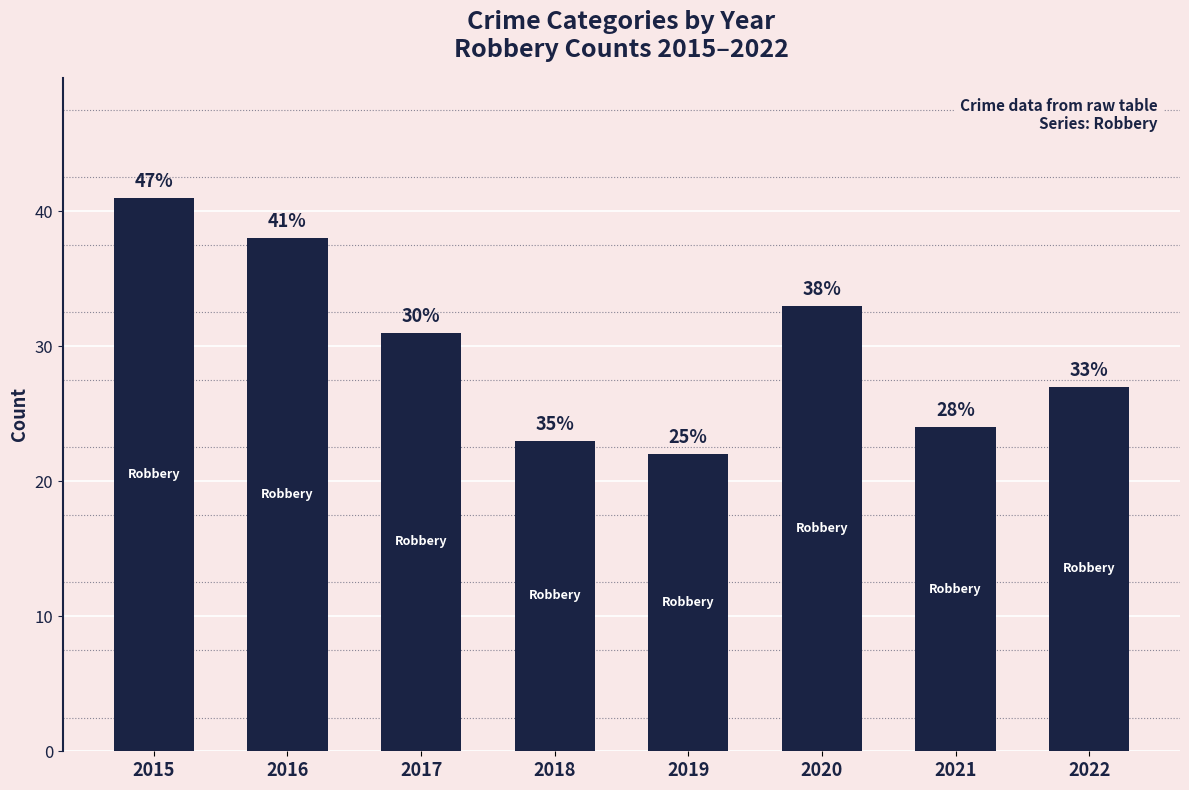

Are the bars horizontal?

No